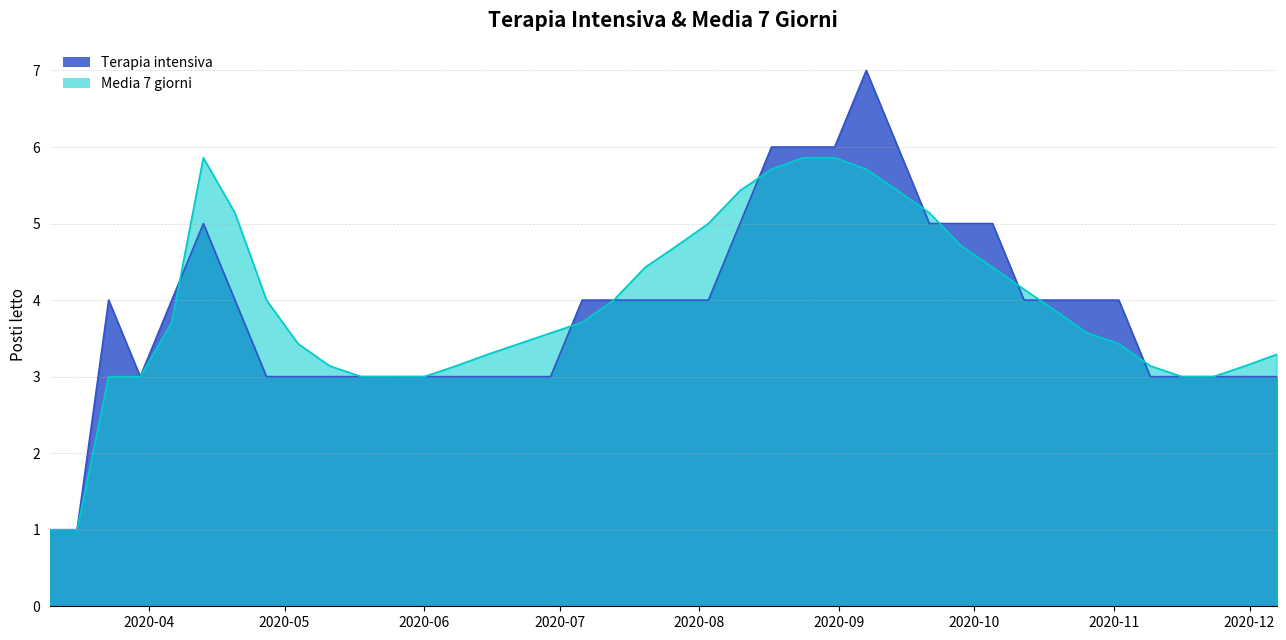

What is the value of the Terapia intensiva point at the 15th from the left?

3.0